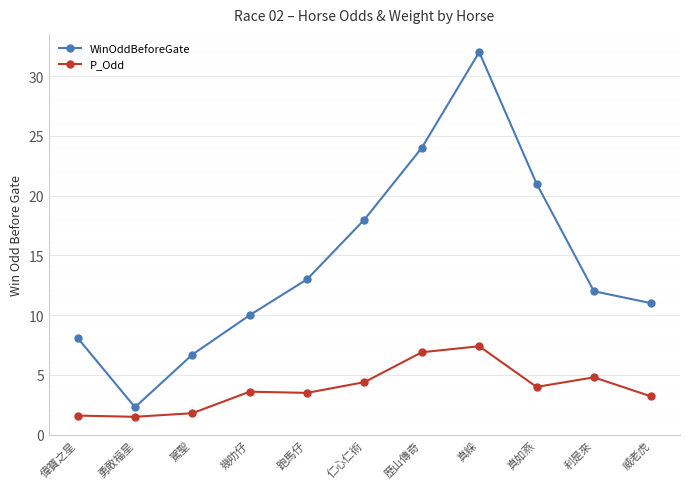

Is it true that P_Odd equals 3.2 at 威老虎?

True